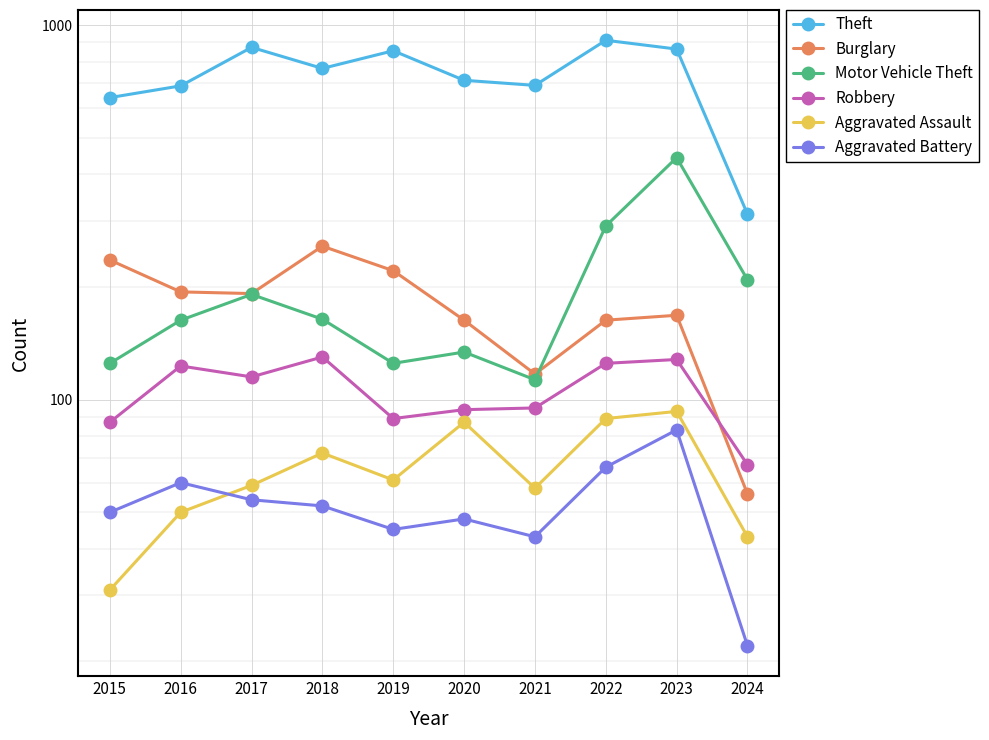

True or false: Motor Vehicle Theft and Theft cross at least once.

False